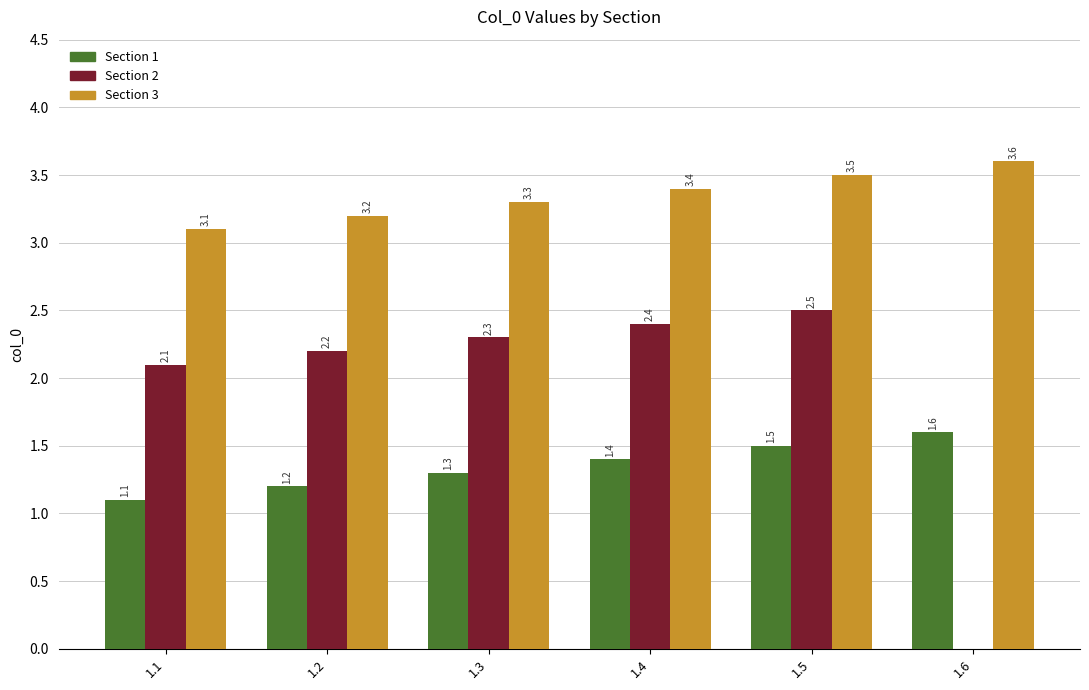

Which series has the largest total across all categories?

Section 3